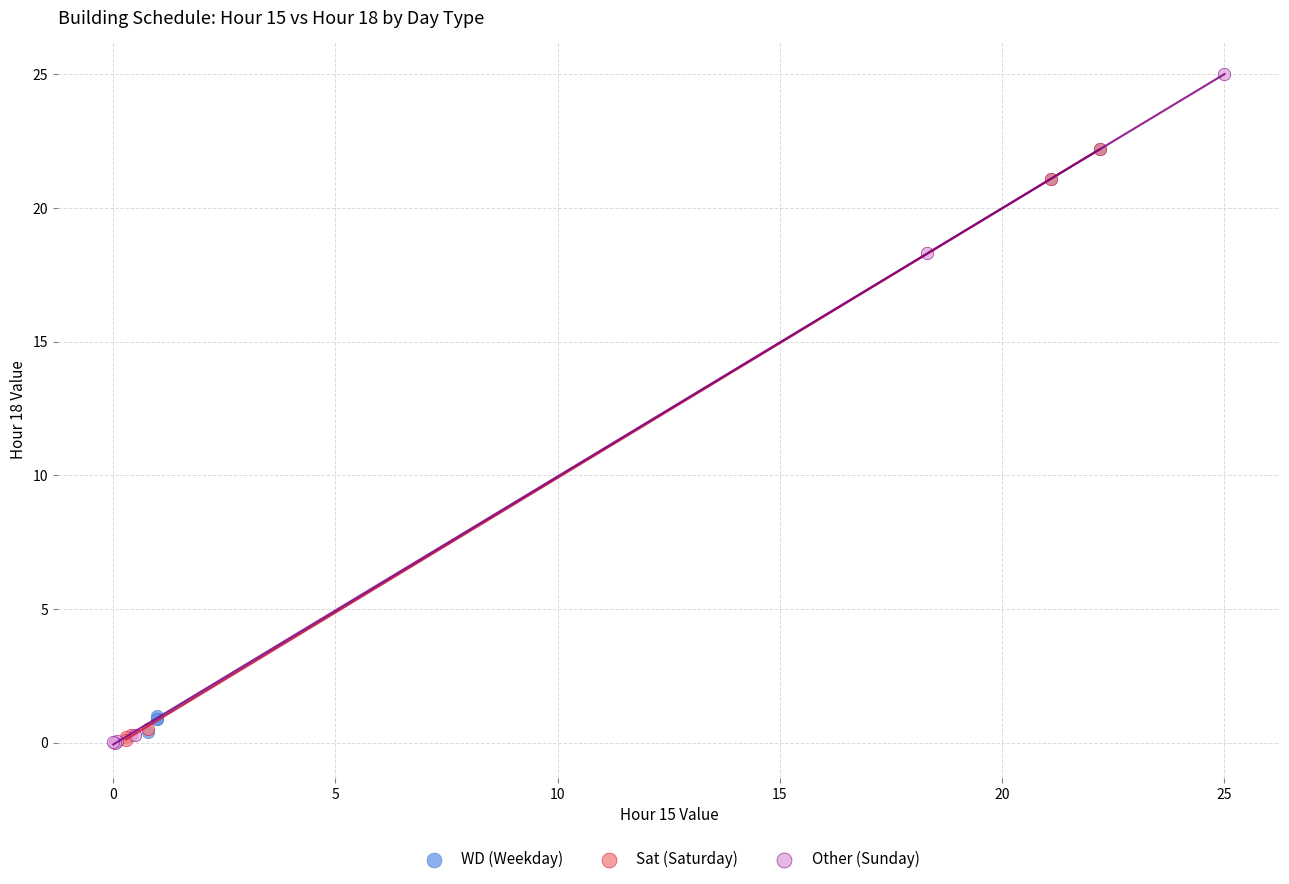

Which series contains the highest Y value?

Other (Sunday)